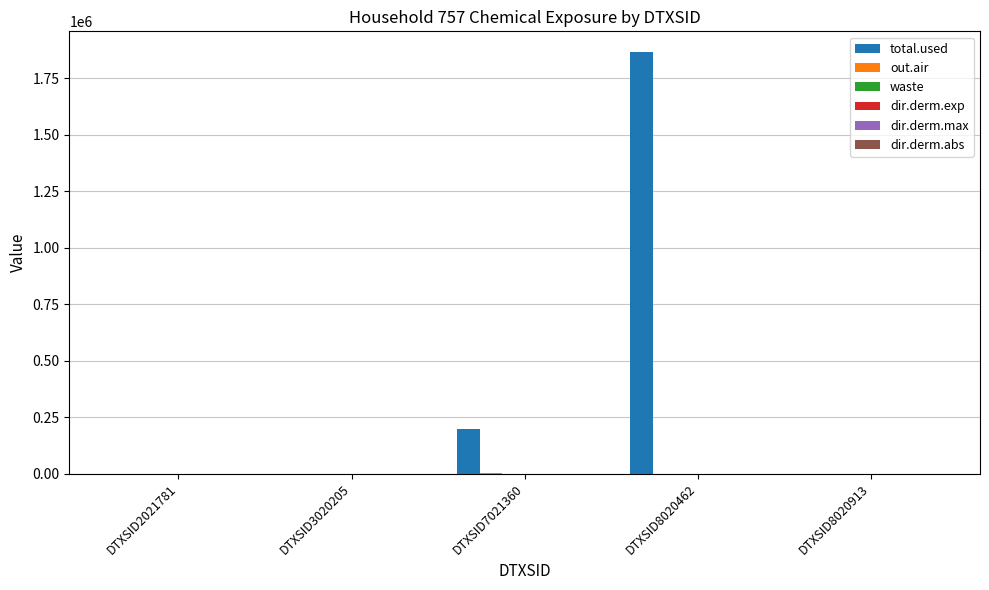

What is the greatest value displayed?

1865109.7